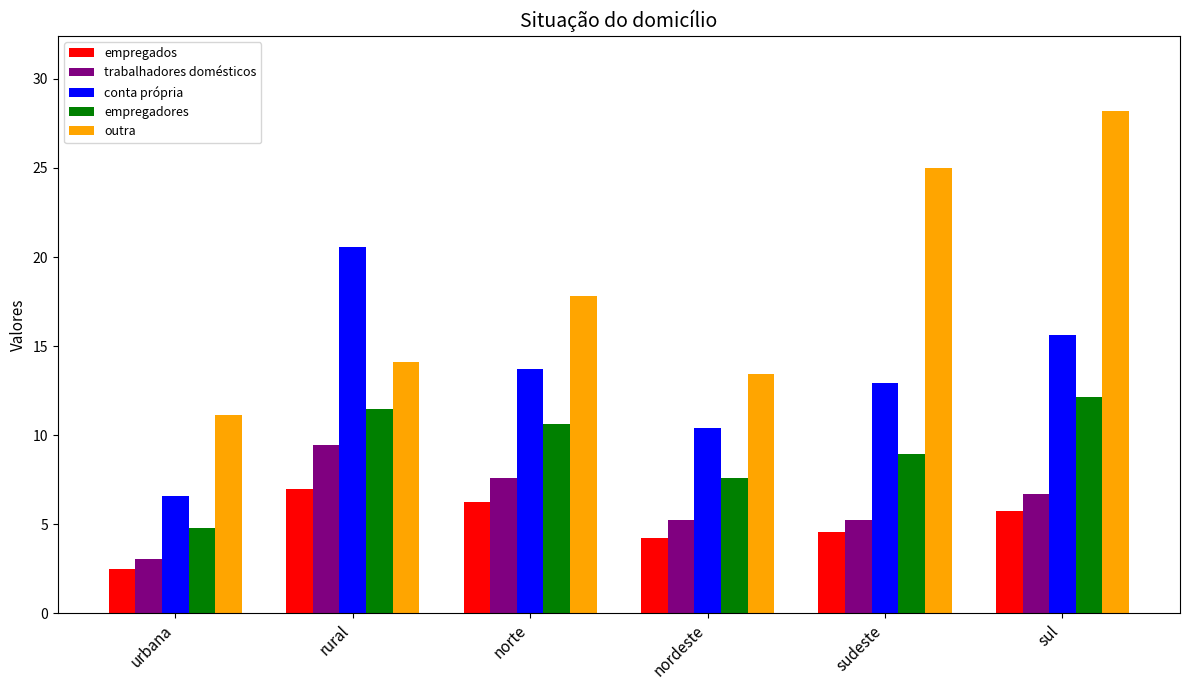

How many series are shown in this chart?

5